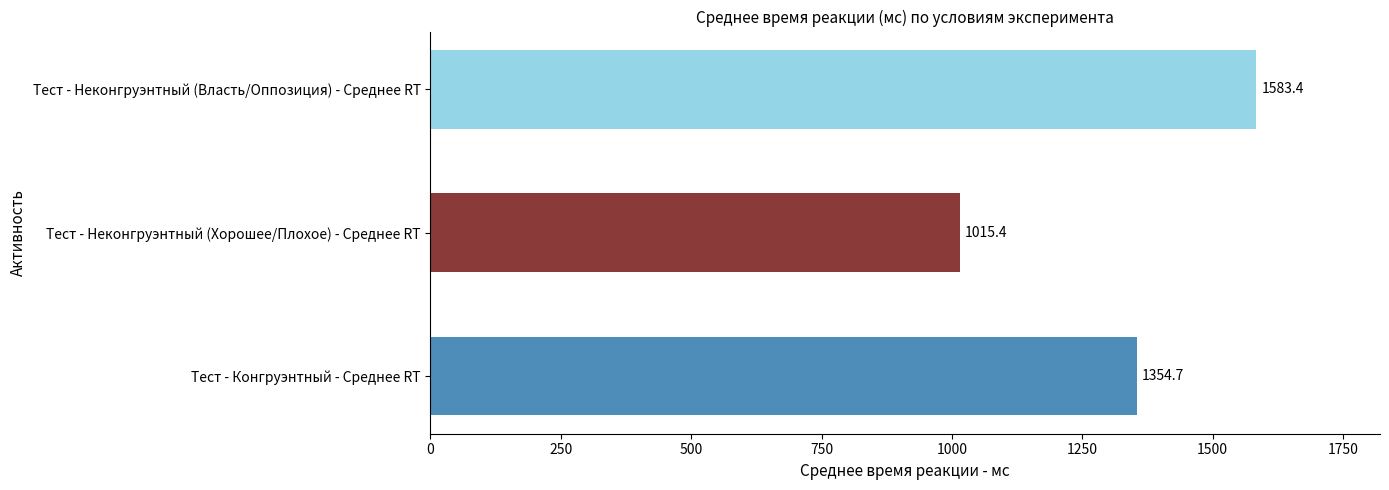

Does the chart contain any negative values?

No